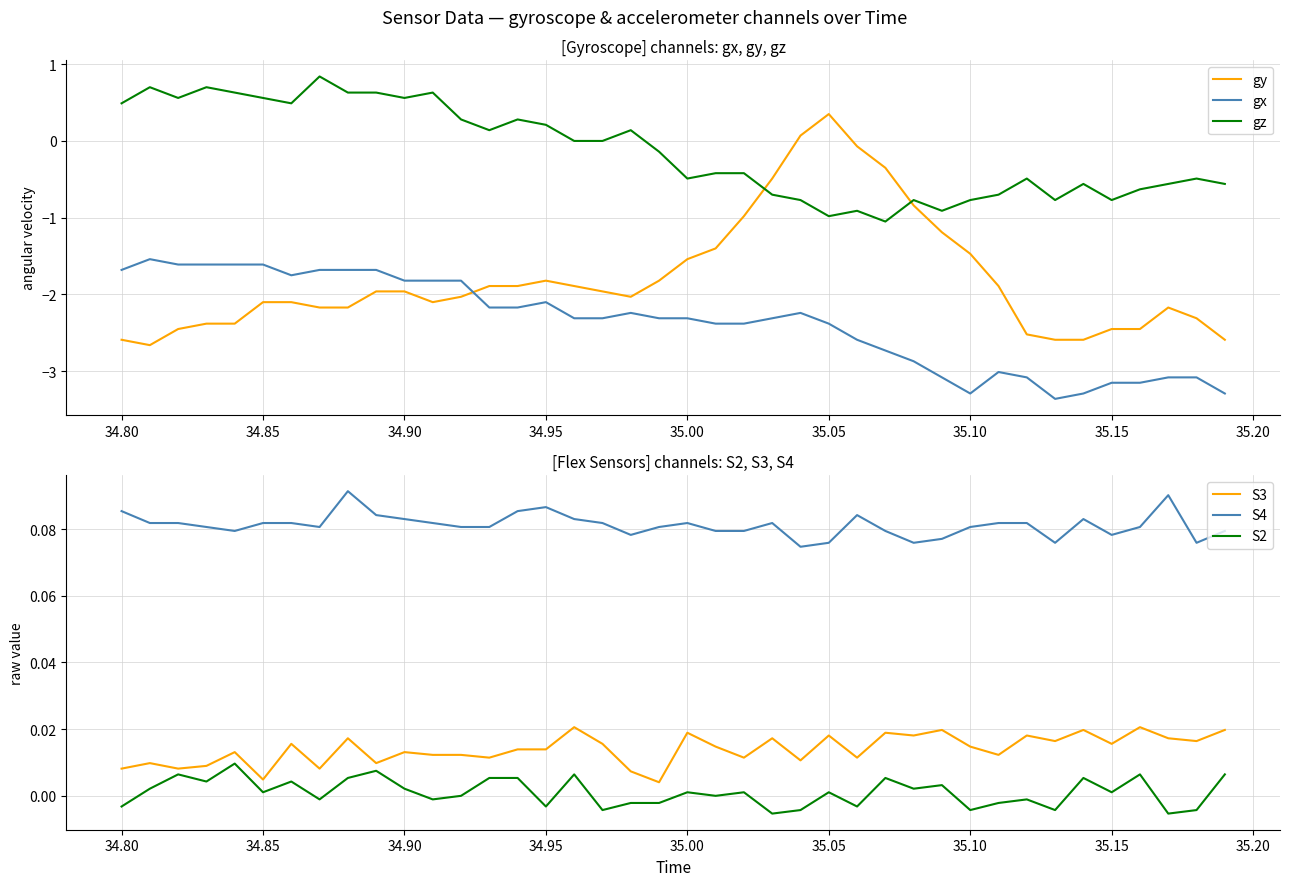

What is the sum of all gz values?

-5.4